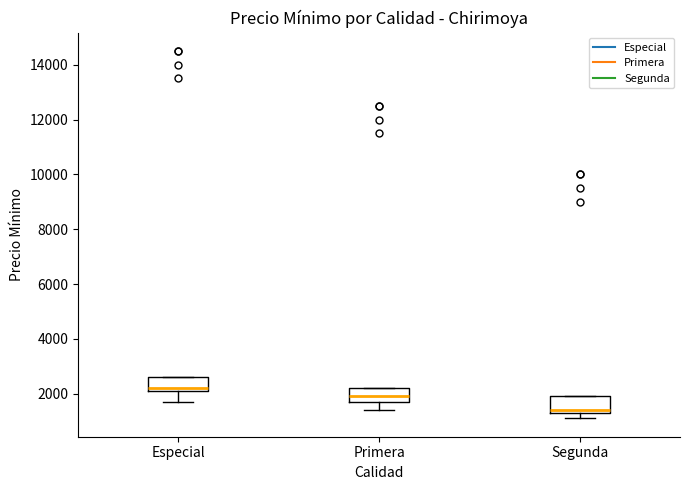

Which box's median line is the lowest?

Segunda